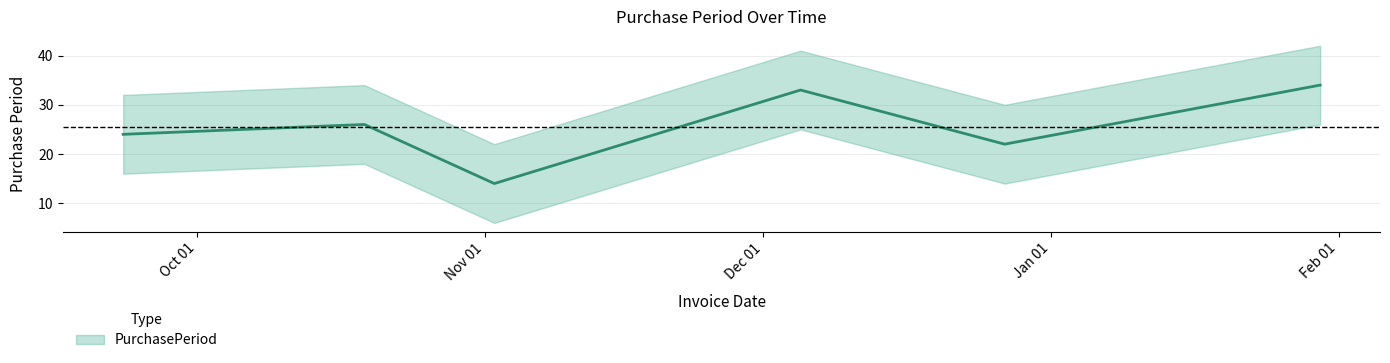

Where is the first local maximum?

2016-10-19